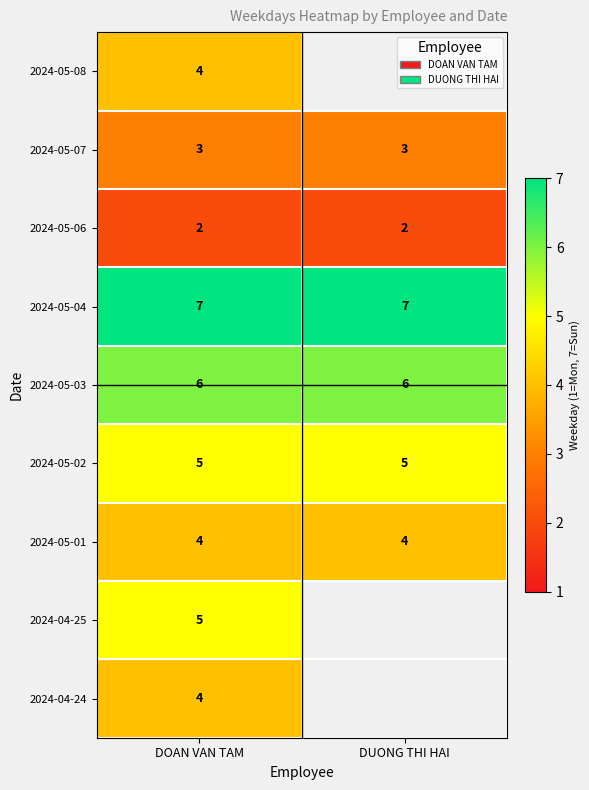

What is the maximum value for 2024-05-03?

6